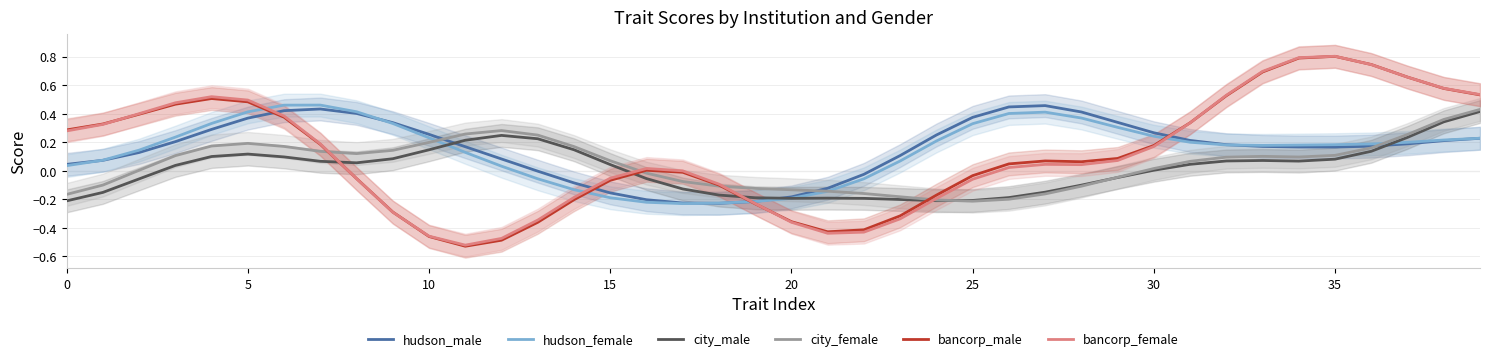

How many values in bancorp_male are below zero?

17